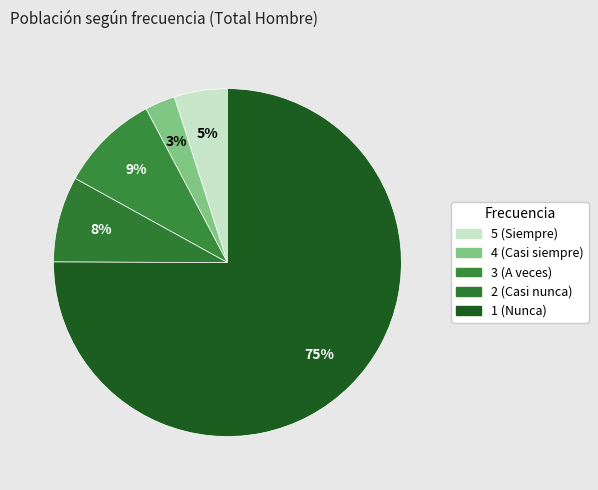

To the nearest percent, what is the difference between the largest and smallest slice percentages?

72%